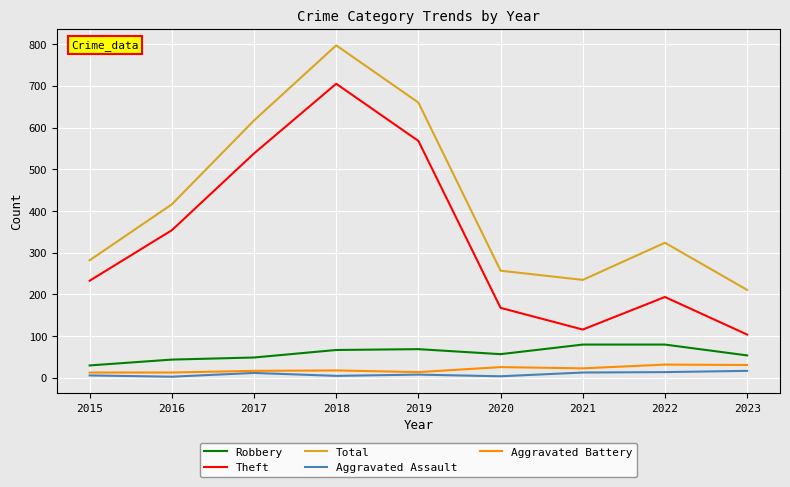

What is the average value of the Robbery series?

59